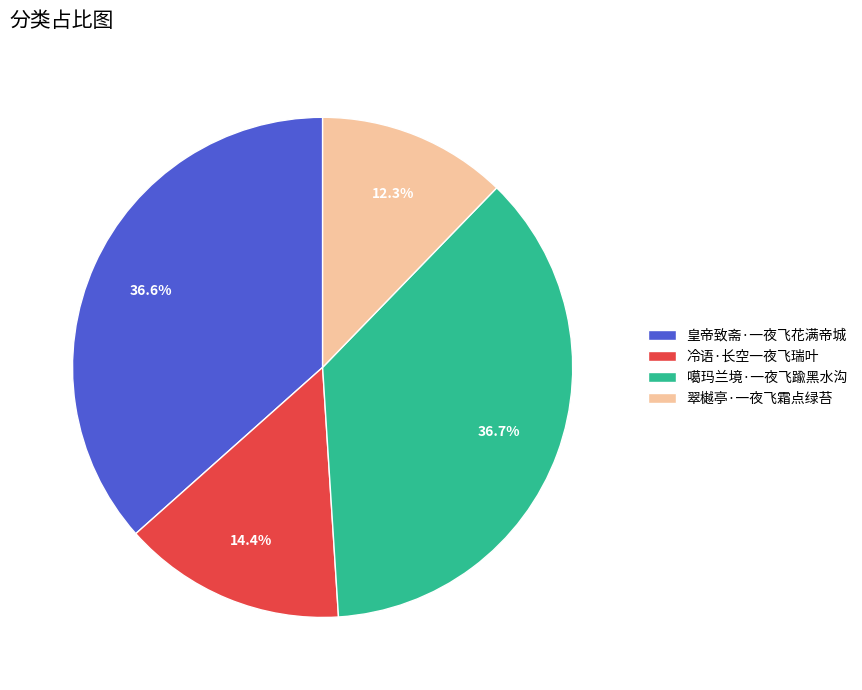

Count the number of slices in the pie.

4